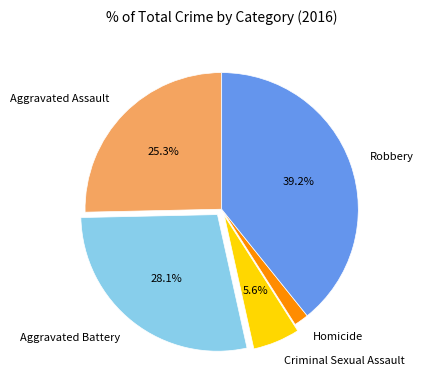

Between Aggravated Battery and Aggravated Assault, which is larger?

Aggravated Battery